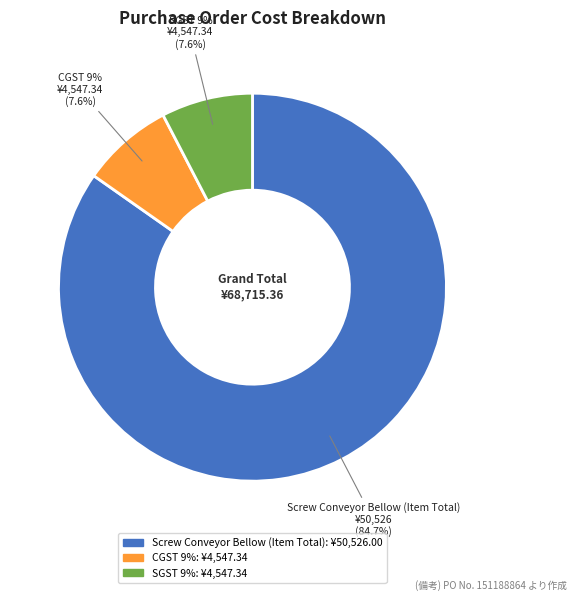

Which category has the biggest portion of the pie?

Screw Conveyor Bellow (Item Total)